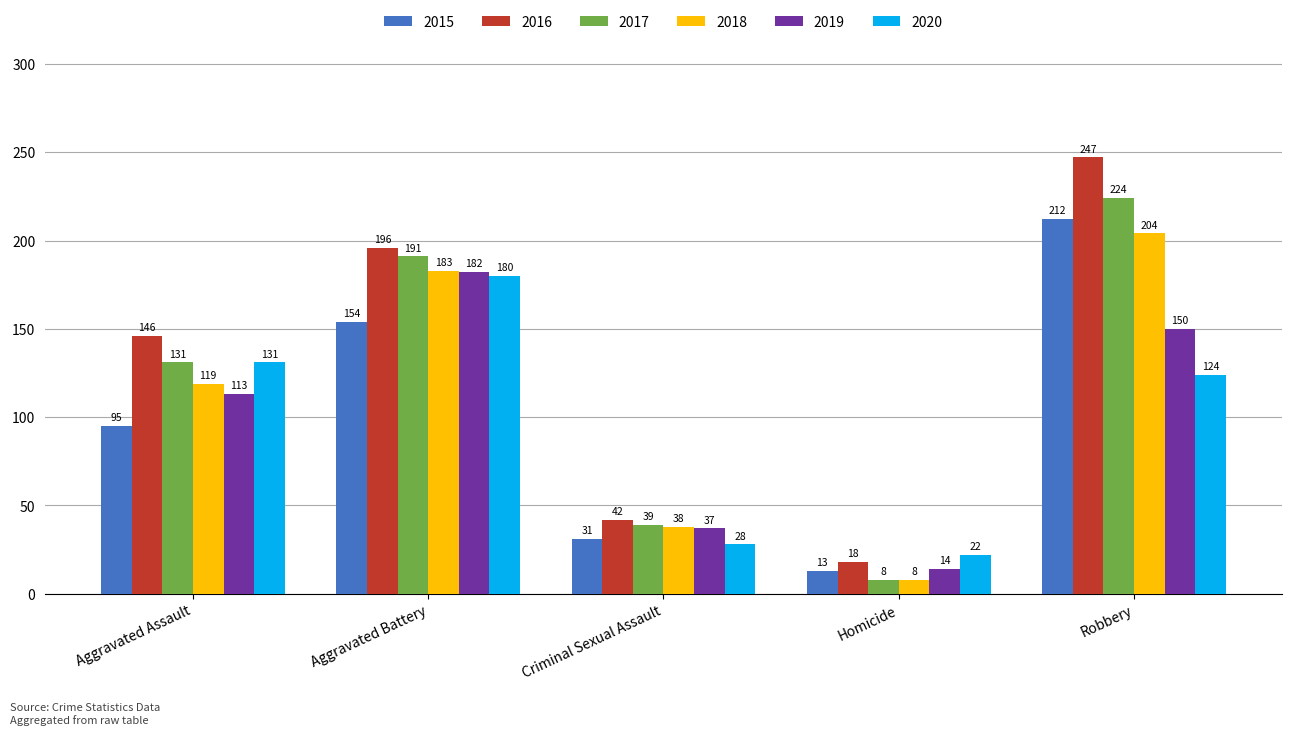

What value does the 2020 series have at Aggravated Battery, to the nearest 50?

200